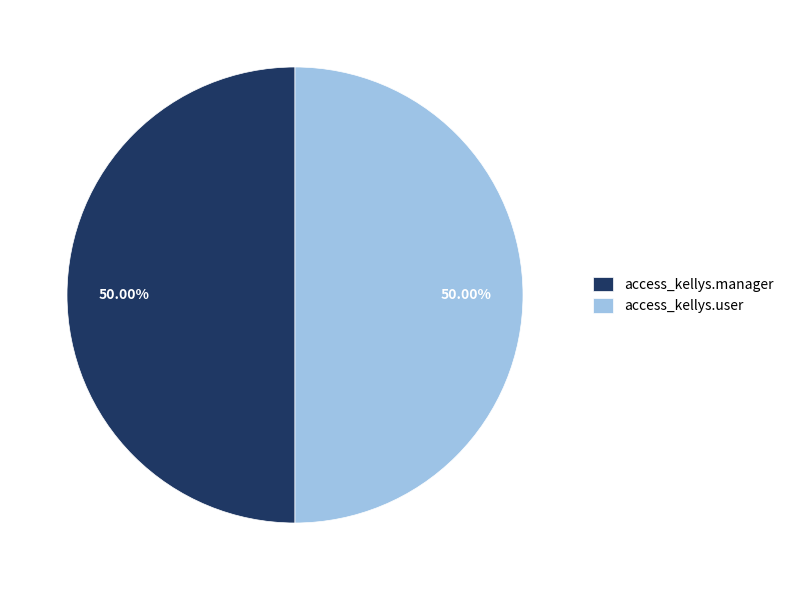

Combined, do access_kellys.user and access_kellys.manager account for over 50%?

Yes